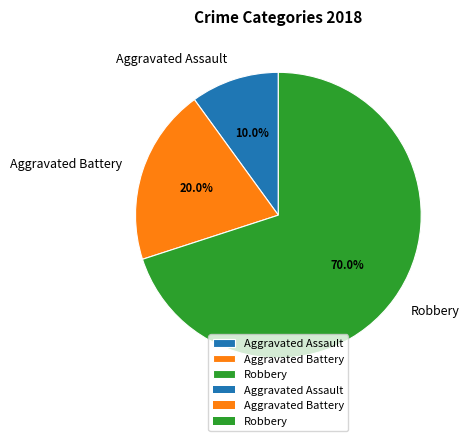

What is the largest slice in the pie chart?

Robbery